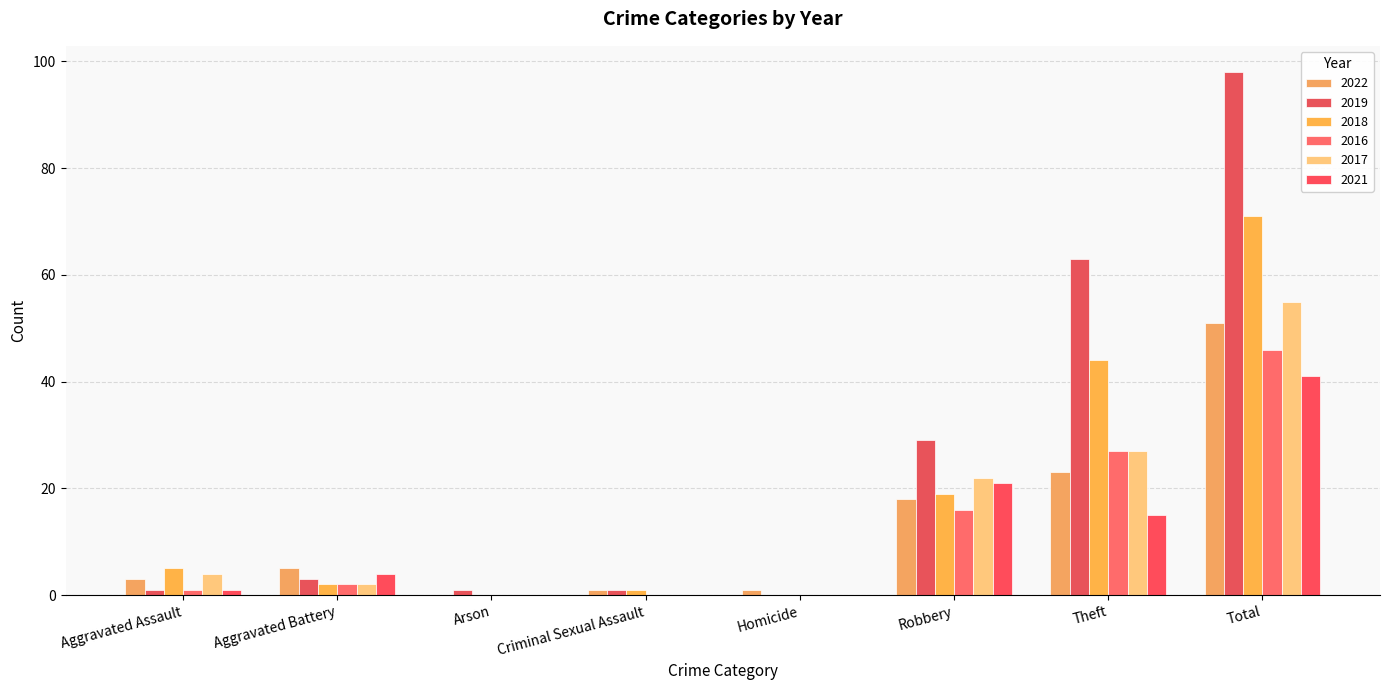

What position from the left is Criminal Sexual Assault?

4